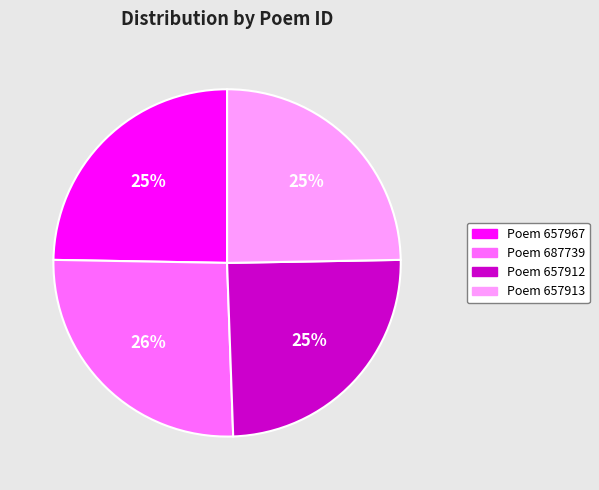

Combined, do Poem 657967 and Poem 687739 account for over 50%?

Yes